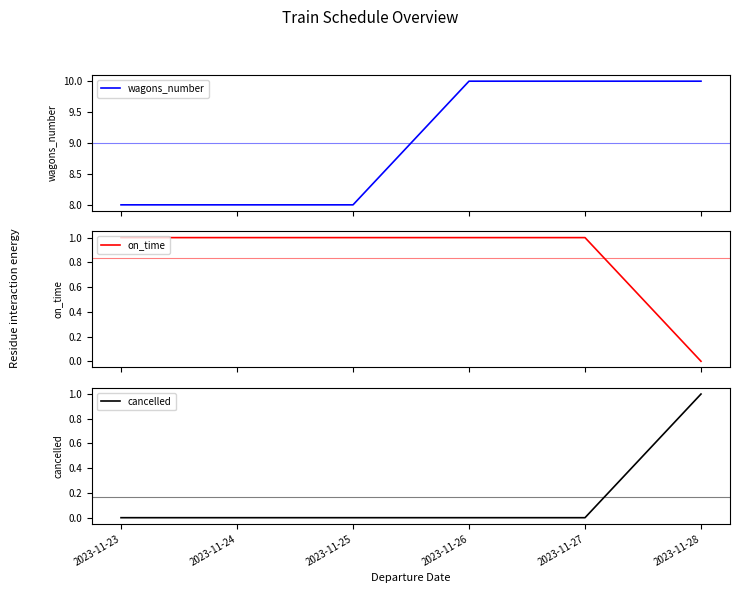

Reading left to right, extract all data points from this chart.

wagons_number: 2023-11-23=8	2023-11-24=8	2023-11-25=8	2023-11-26=10	2023-11-27=10	2023-11-28=10
on_time: 2023-11-23=1	2023-11-24=1	2023-11-25=1	2023-11-26=1	2023-11-27=1	2023-11-28=0
cancelled: 2023-11-23=0	2023-11-24=0	2023-11-25=0	2023-11-26=0	2023-11-27=0	2023-11-28=1